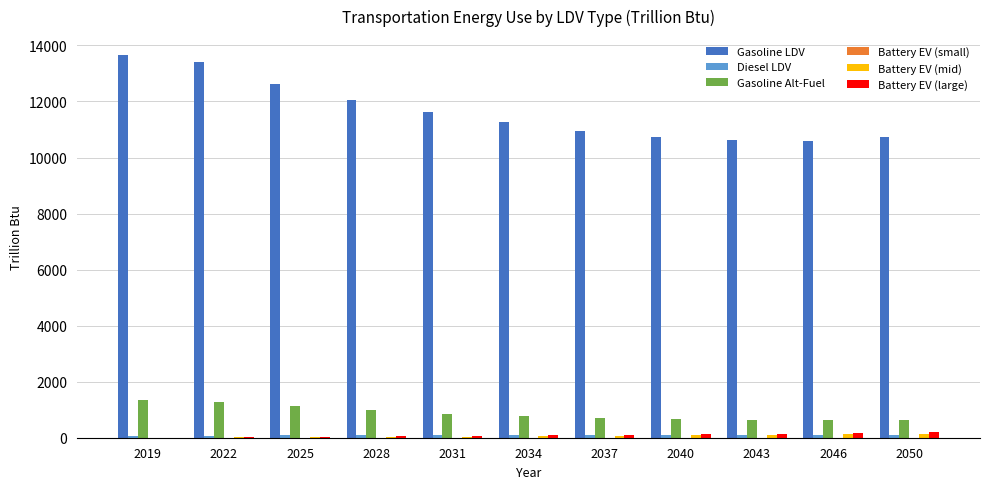

The Battery EV (mid) series shows 48.8 at 2034. True or false?

True